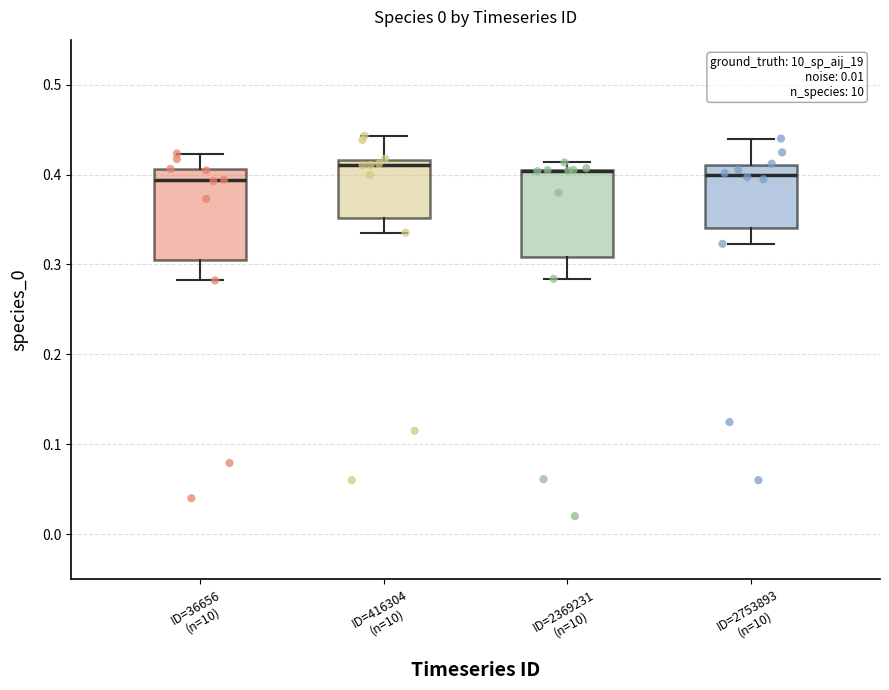

Reading left to right, read every box against the y-axis: the position of its median line, the range the box covers, and the ends of its whiskers. The values are not printed on the chart, so give them approximately, as read against the axis.

ID=36656 (n=10): median 0.39, box 0.30 to 0.41, whiskers 0.28 to 0.42
ID=416304 (n=10): median 0.41, box 0.35 to 0.42, whiskers 0.34 to 0.44
ID=2369231 (n=10): median 0.40 (drawn on the box's upper edge), box 0.31 to 0.40, whiskers 0.28 to 0.41
ID=2753893 (n=10): median 0.40, box 0.34 to 0.41, whiskers 0.32 to 0.44